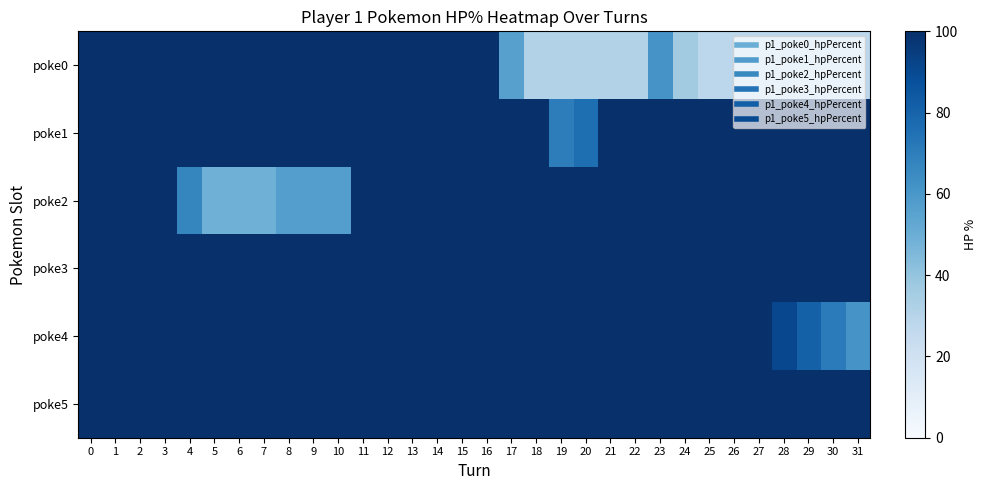

Rank the series at 15 from lowest to highest value.

poke0, poke1, poke2, poke3, poke4, poke5